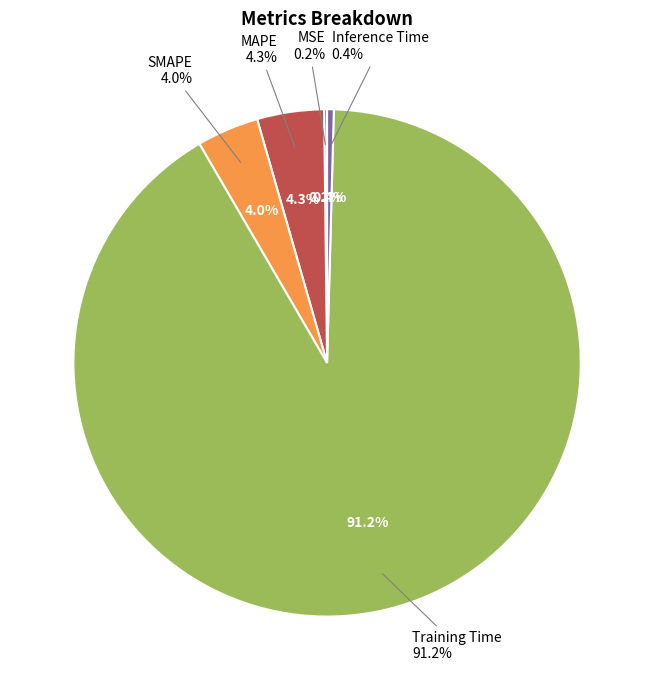

The Inference Time slice represents 9% of the pie. True or false?

False